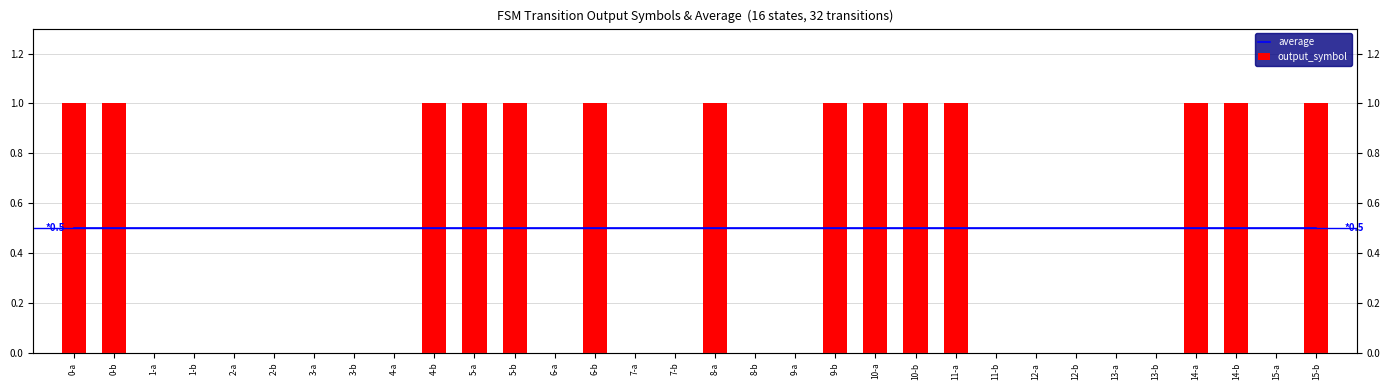

Which series changed the most between 3-a and 14-b?

output_symbol